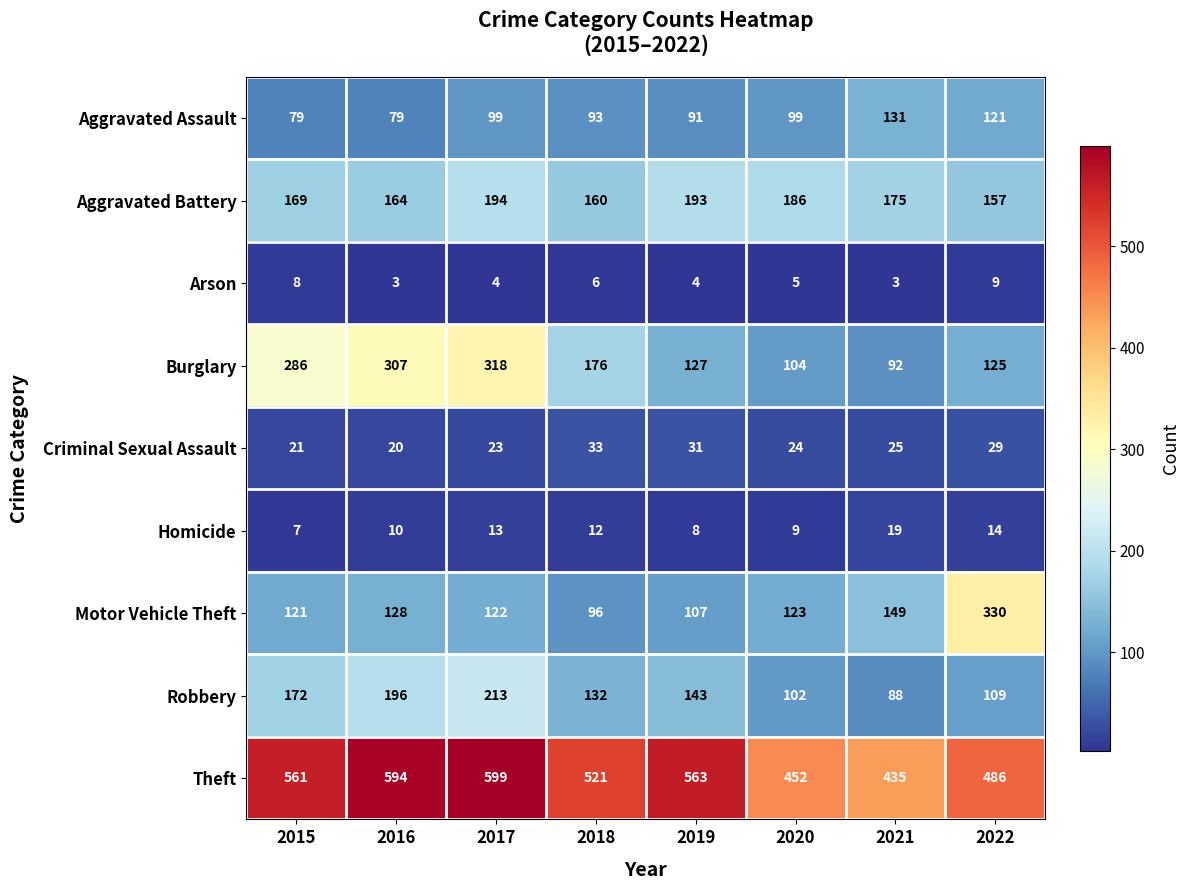

How many distinct data groups are displayed?

9